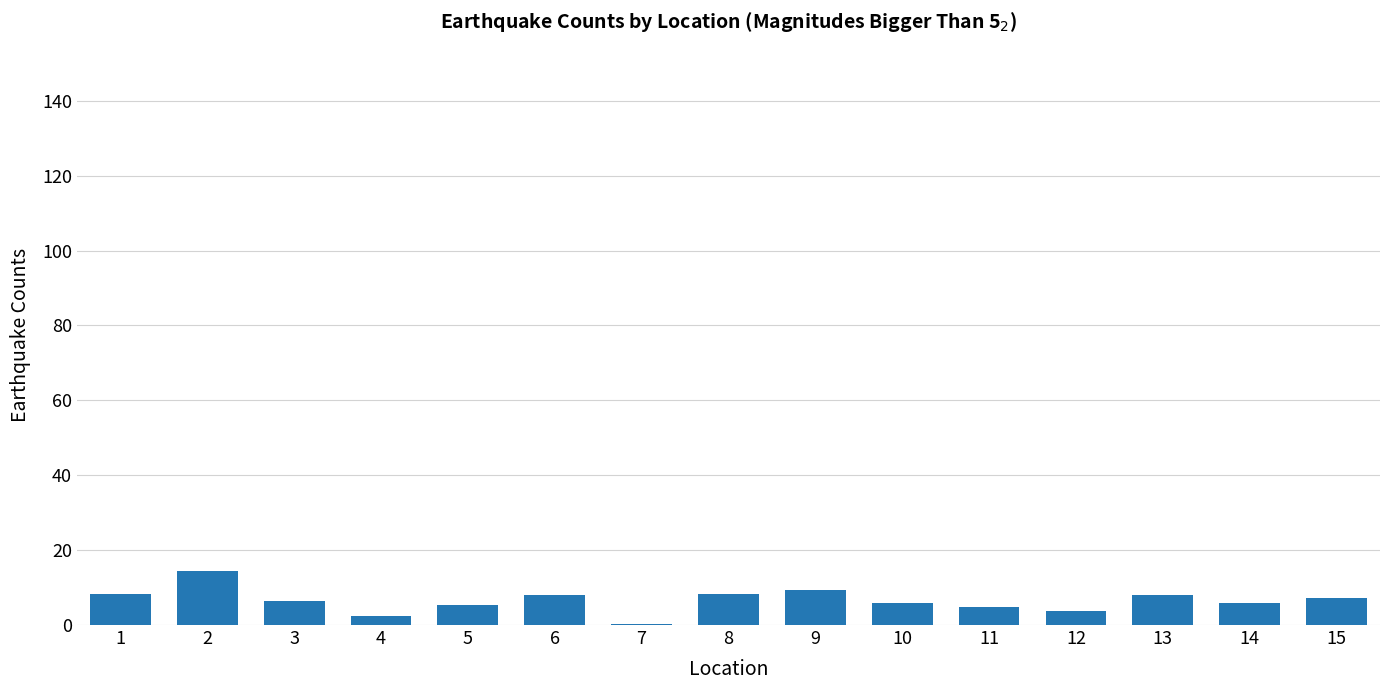

True or false: the data shows 5.4 at 5.

True